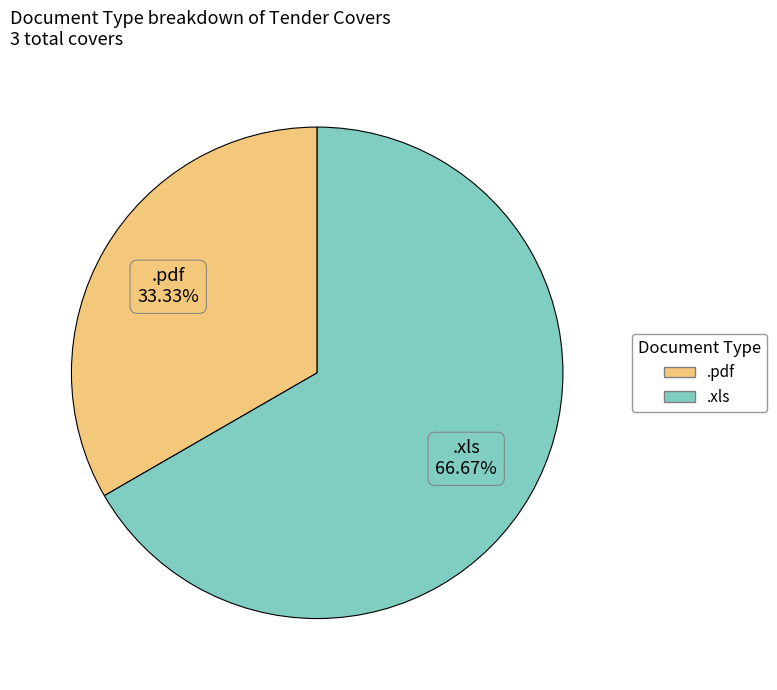

What is the smallest slice in the pie chart?

.pdf